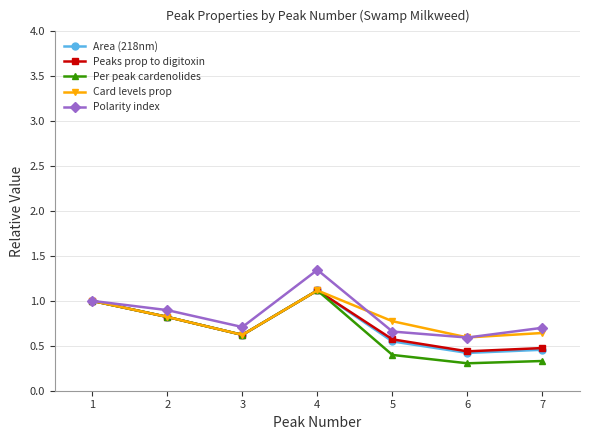

How many lines are shown in the chart?

5